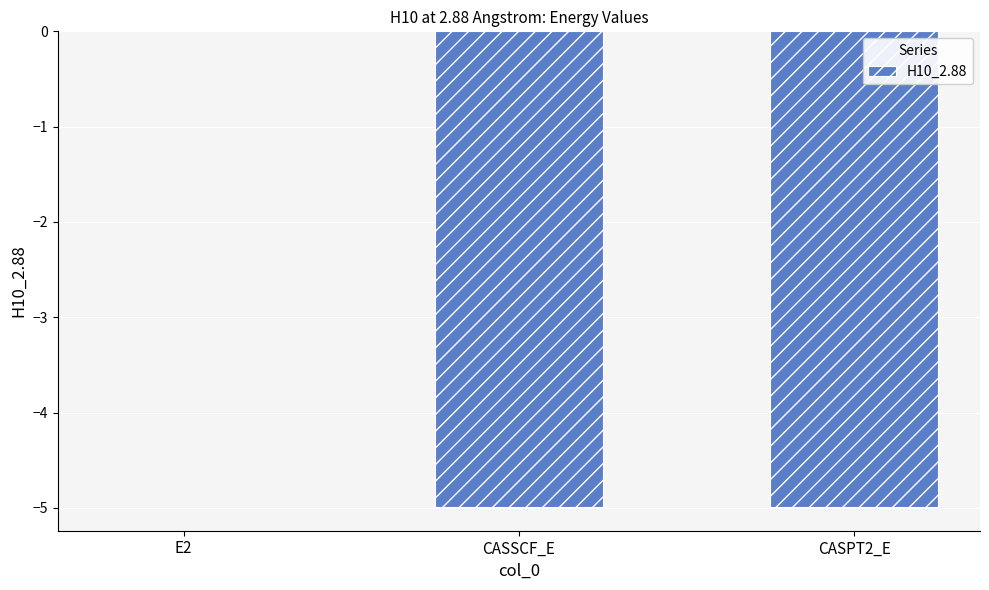

Where is the data nearest to the value -2?

E2